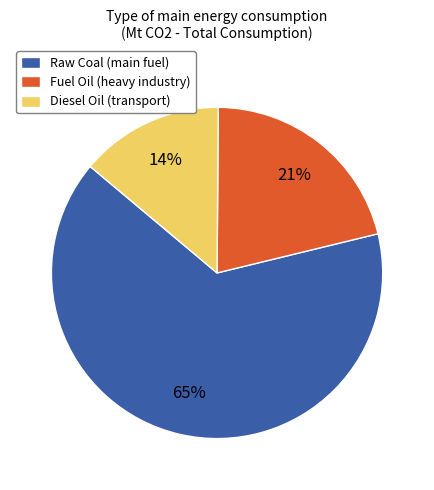

Combined, do Diesel Oil (transport) and Raw Coal (main fuel) account for over 50%?

Yes